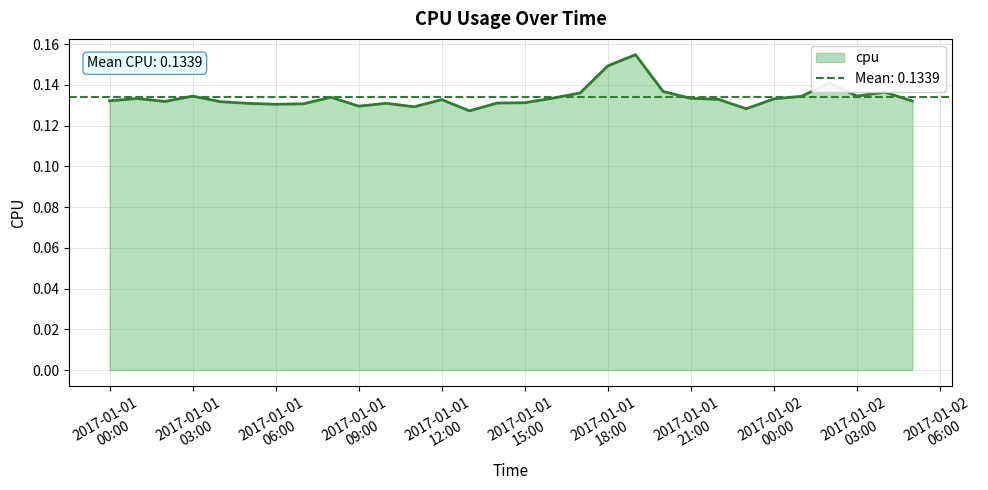

Rank the categories by value from highest to lowest.

2017-01-01 19:00, 2017-01-01 18:00, 2017-01-02 02:00, 2017-01-01 20:00, 2017-01-02 04:00, 2017-01-01 17:00, 2017-01-02 03:00, 2017-01-01 03:00, 2017-01-02 01:00, 2017-01-01 08:00, 2017-01-01 16:00, 2017-01-01 21:00, 2017-01-01 01:00, 2017-01-02 00:00, 2017-01-01 22:00, 2017-01-01 12:00, 2017-01-01 00:00, 2017-01-02 05:00, 2017-01-01 02:00, 2017-01-01 04:00, 2017-01-01 15:00, 2017-01-01 14:00, 2017-01-01 10:00, 2017-01-01 05:00, 2017-01-01 07:00, 2017-01-01 06:00, 2017-01-01 09:00, 2017-01-01 11:00, 2017-01-01 23:00, 2017-01-01 13:00